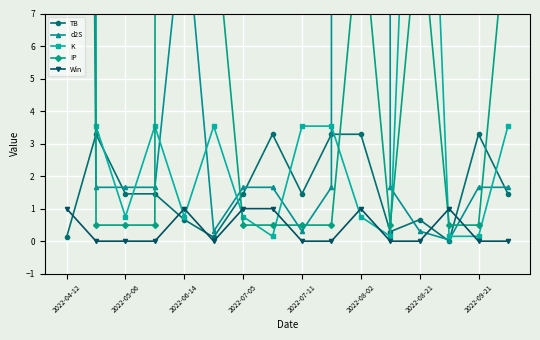

Which series has the largest total across all categories?

d2S